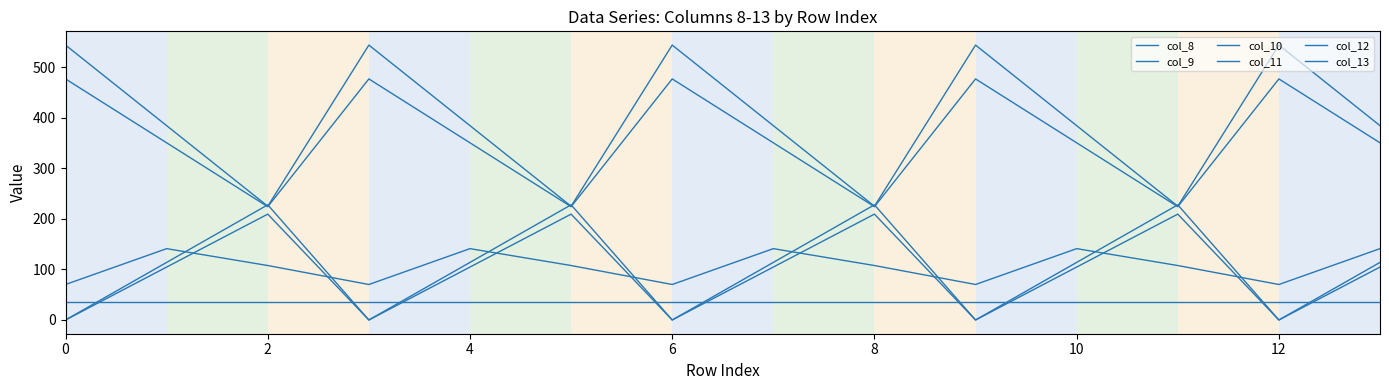

At how many categories does at least one series exceed 519?

5